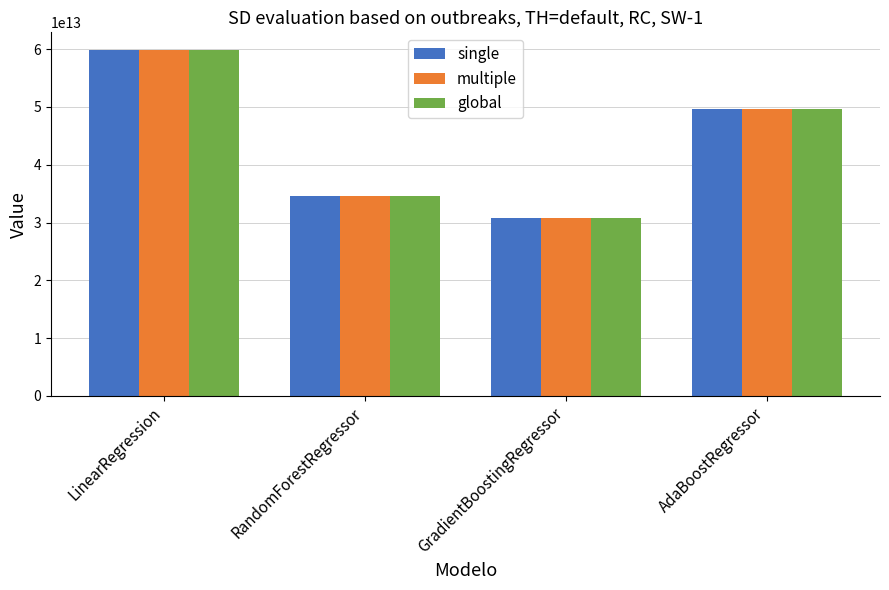

Which label corresponds to the largest value in the chart?

LinearRegression